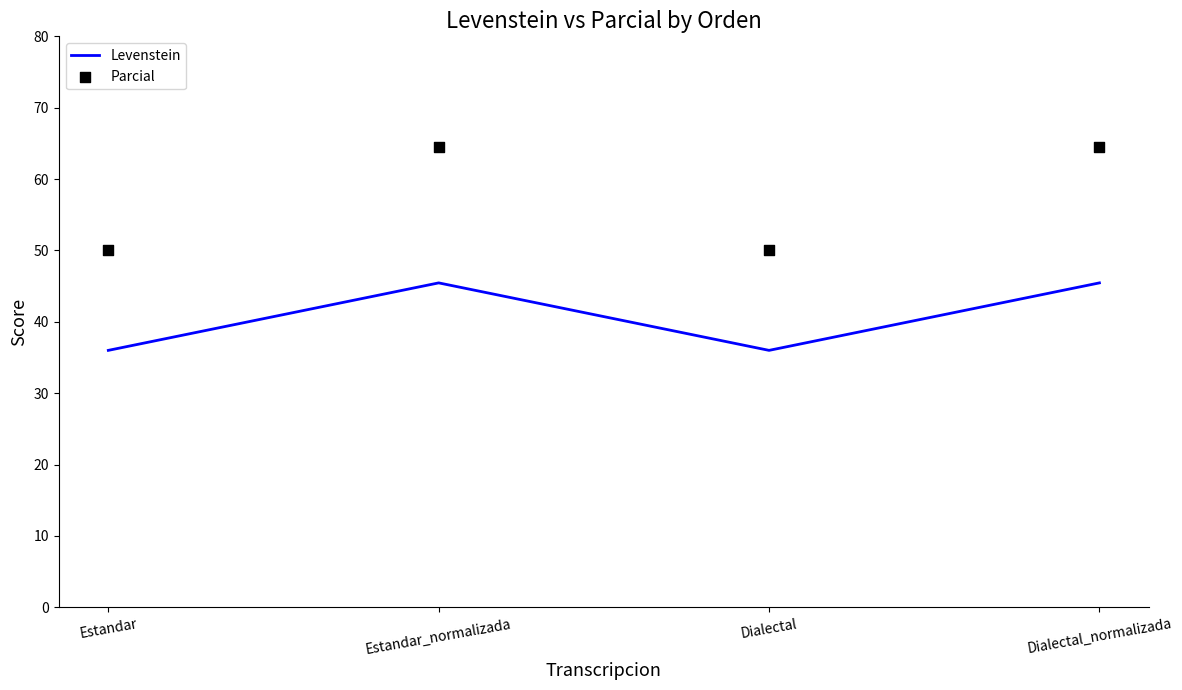

At which category is the sum across all series the highest?

Estandar_normalizada